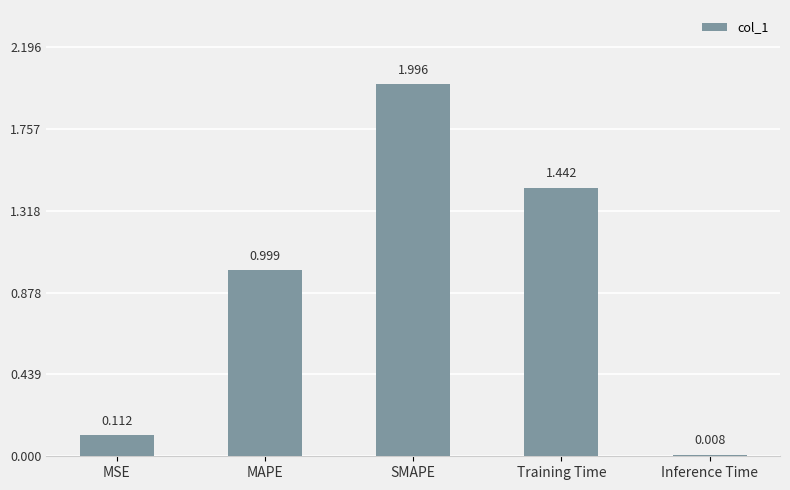

What is the difference between the values at MAPE and SMAPE?

1.0